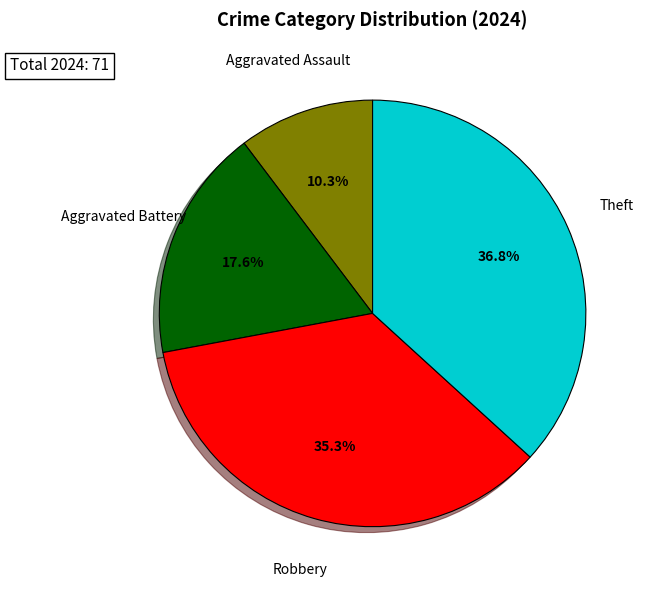

What percentage do Theft and Robbery together represent?

72.1%